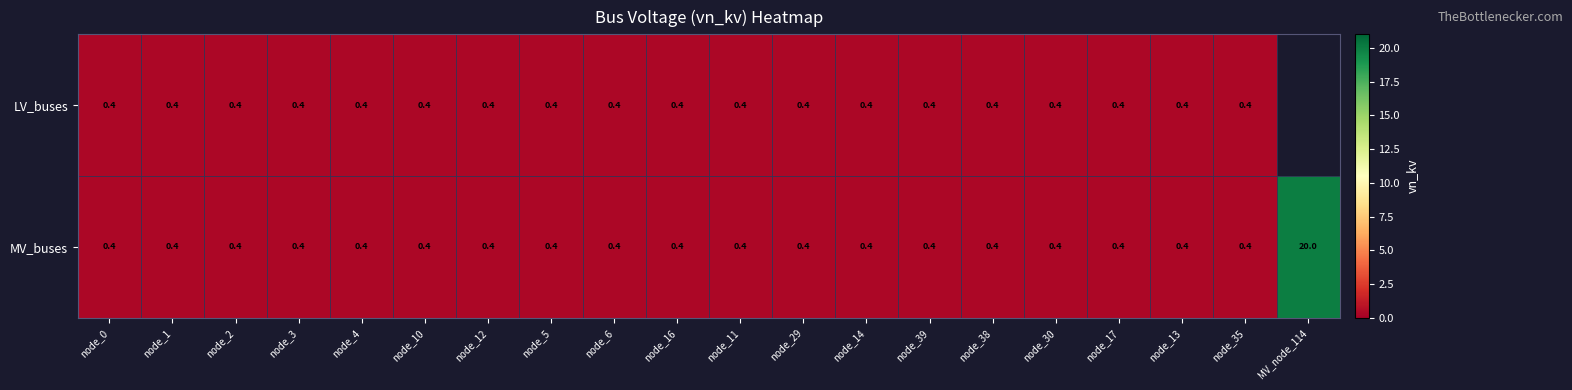

At how many categories does at least one series exceed 13?

1